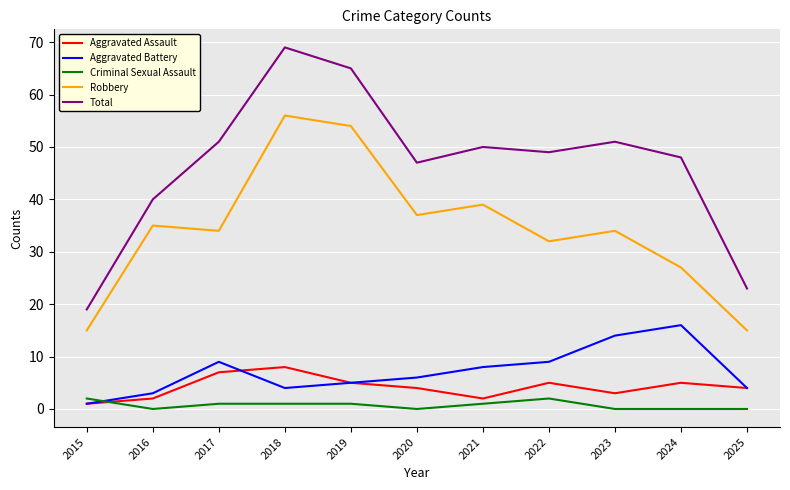

At which category does Aggravated Assault reach its first local valley?

2021